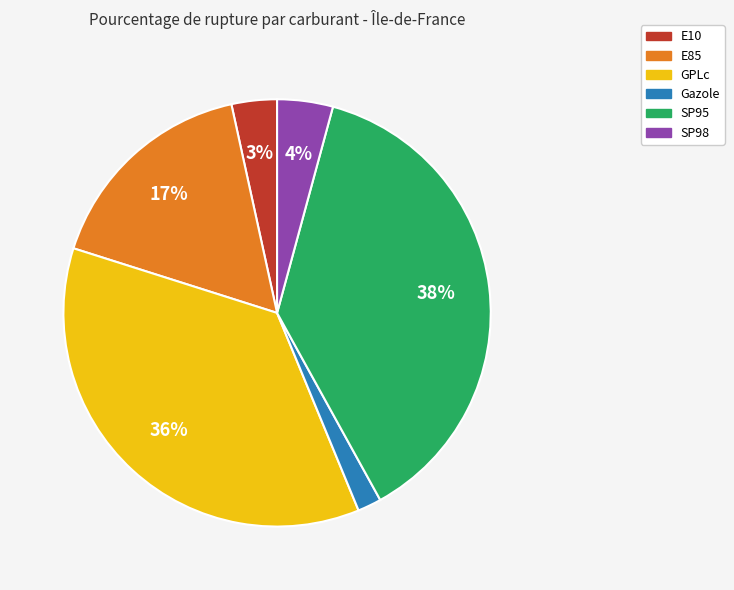

The E85 slice represents 22% of the pie. True or false?

False